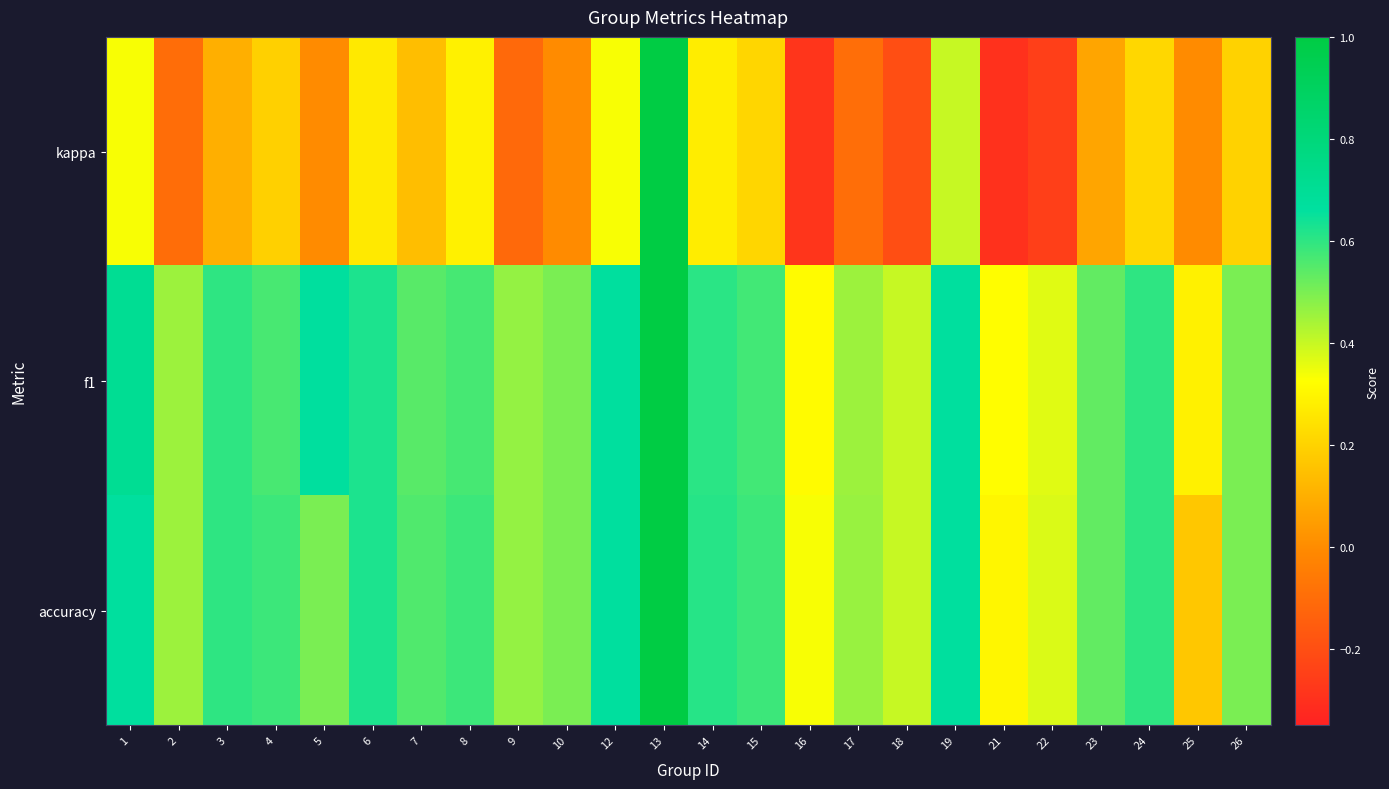

List the series in order of their peak value, lowest first.

kappa, f1, accuracy